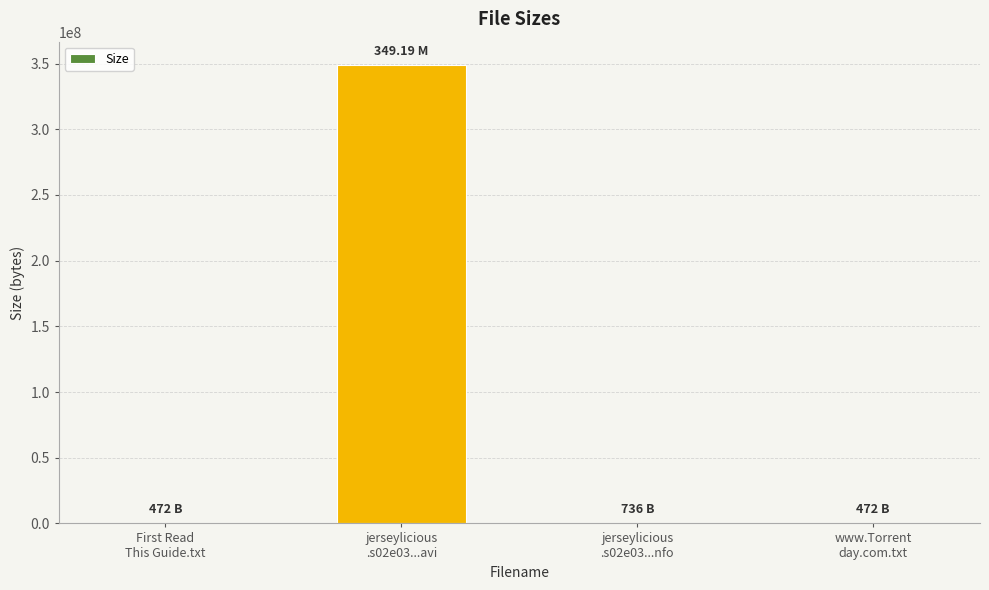

What is the sum of all values?

349191680